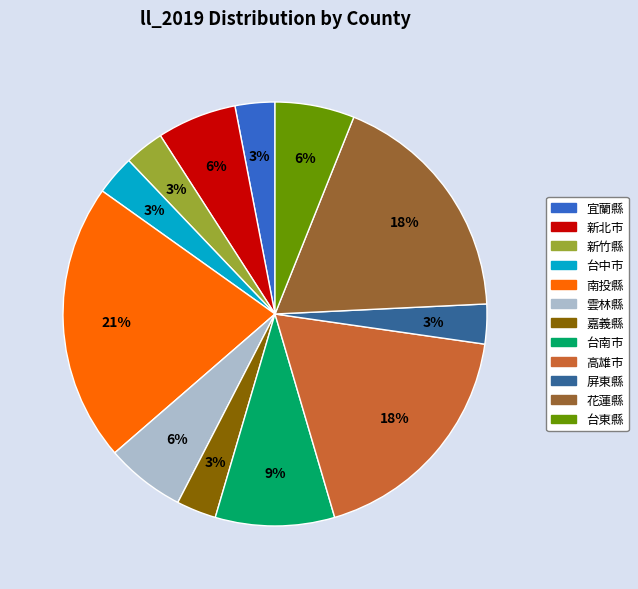

Does any single category account for the majority?

No